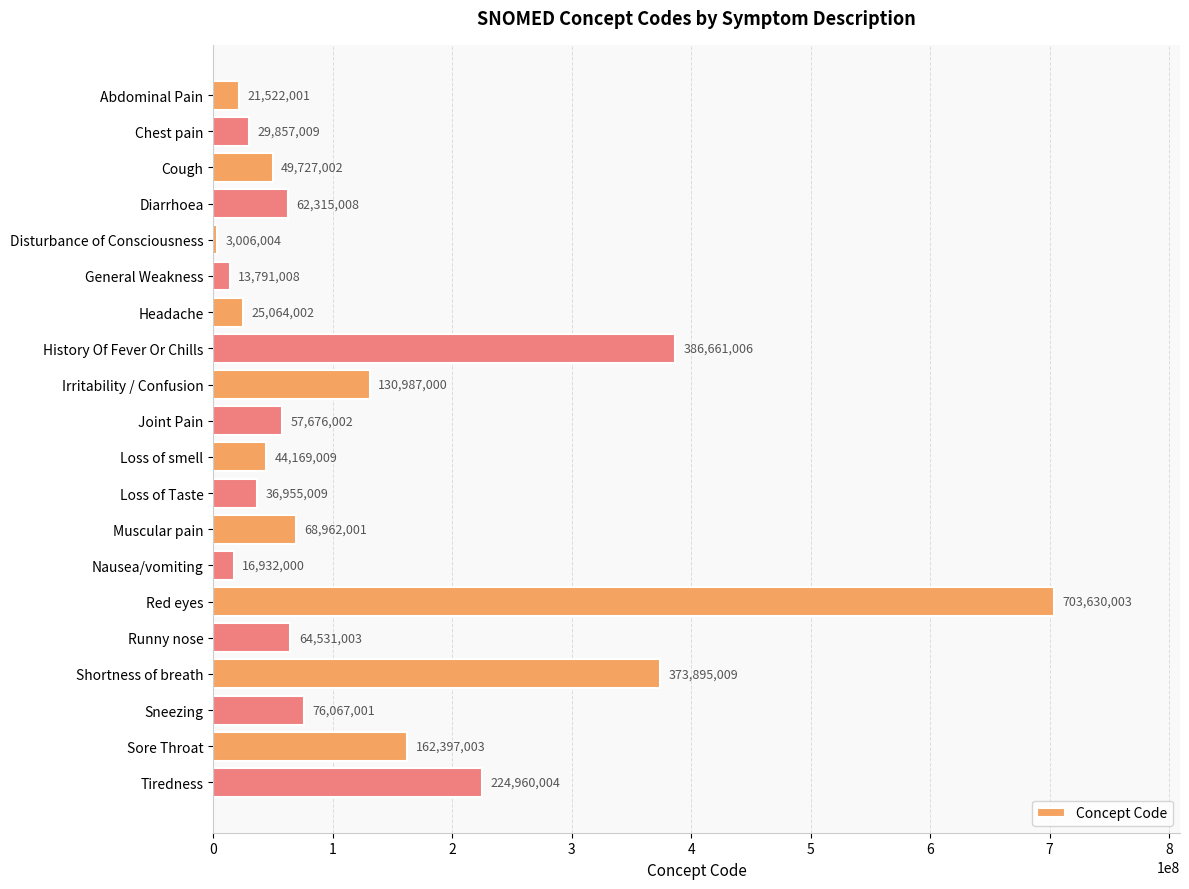

How many data points are less than 62315008?

10